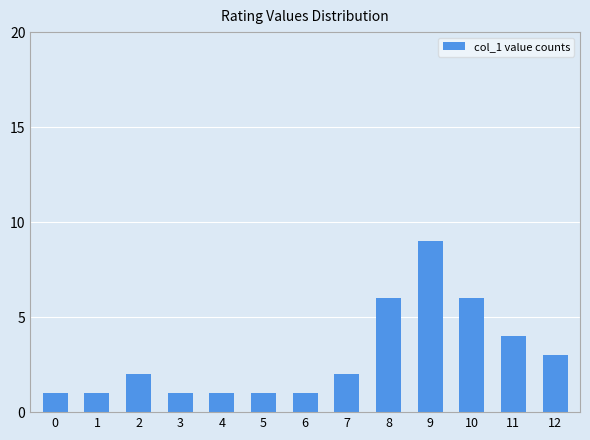

How many data points does each series have?

13